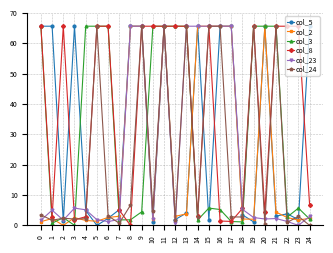

True or false: col_2 has a value of 2.6 at 3.

True